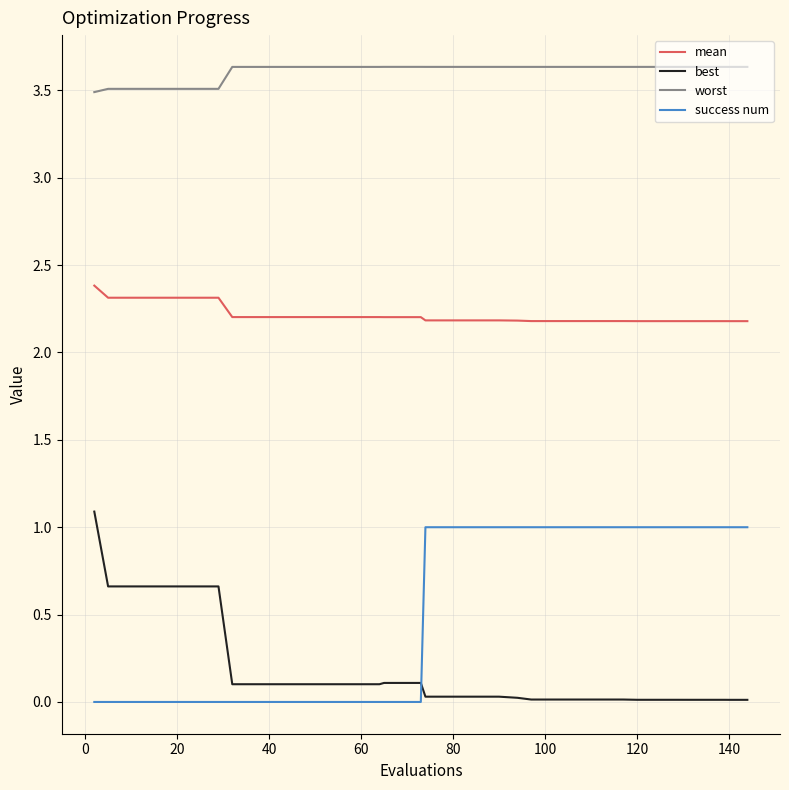

What is the sum of all best values?

7.3